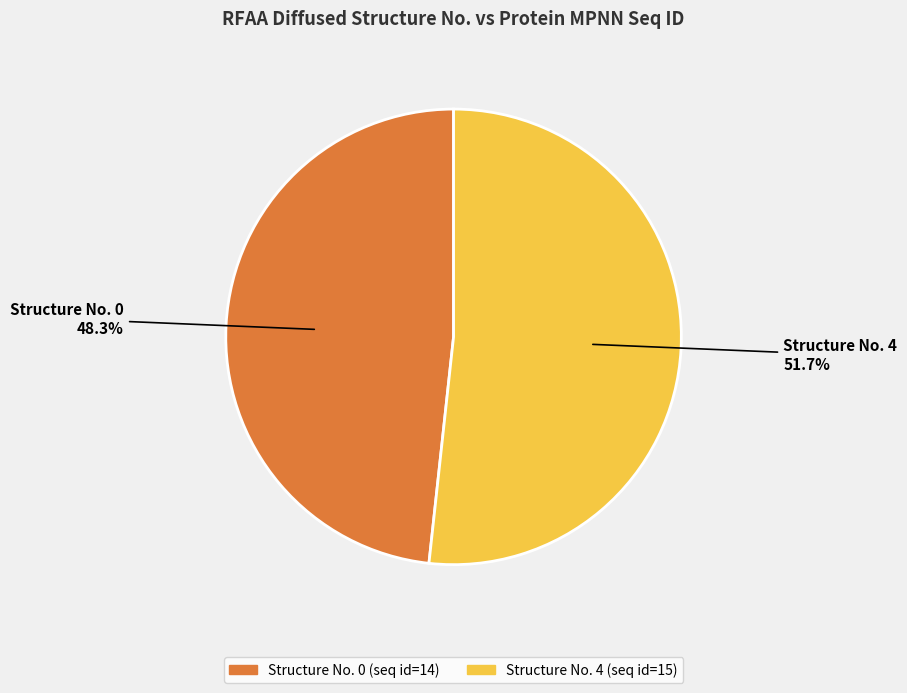

Rank the categories by value from highest to lowest.

Structure No. 4, Structure No. 0